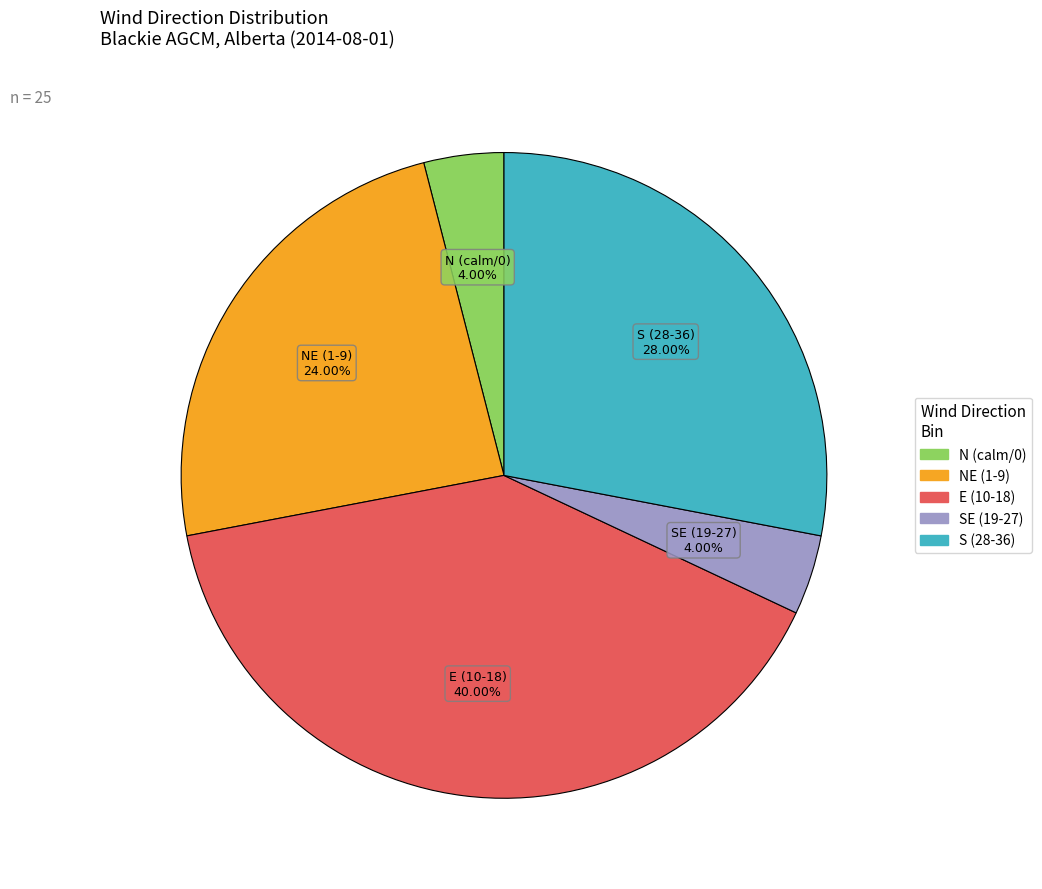

Is there any slice that represents more than half of the pie?

No